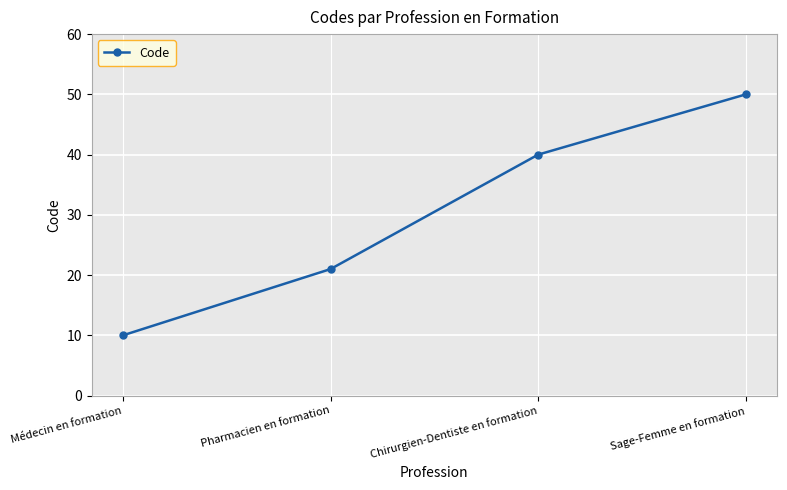

What is the sum of all values?

121